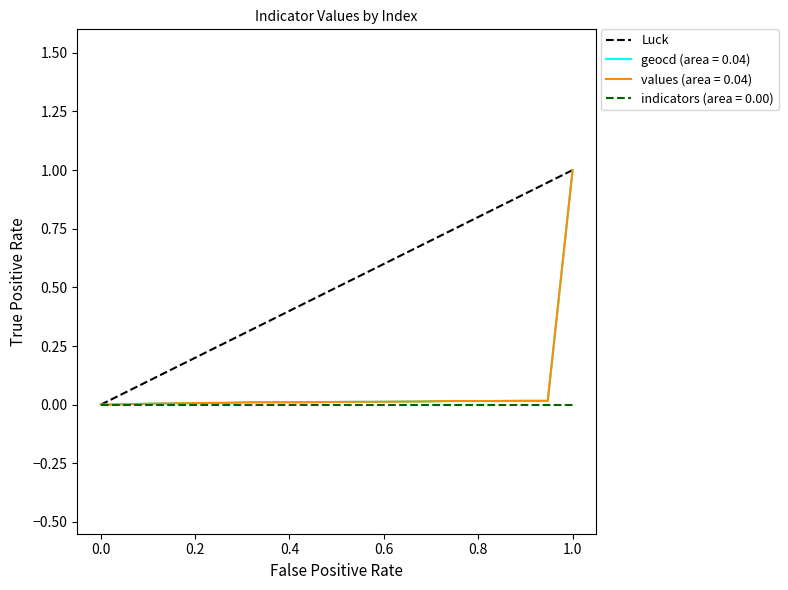

Is this an area chart (filled region under the line)?

No